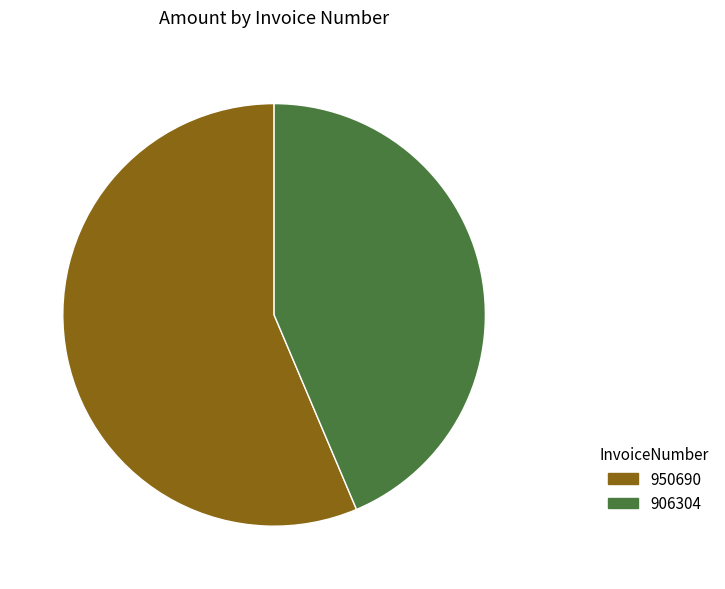

Approximately how many times larger is the value at 906304 compared to 950690?

0.8